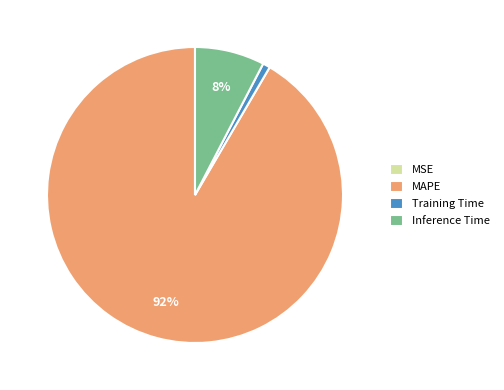

Which category accounts for the majority?

MAPE